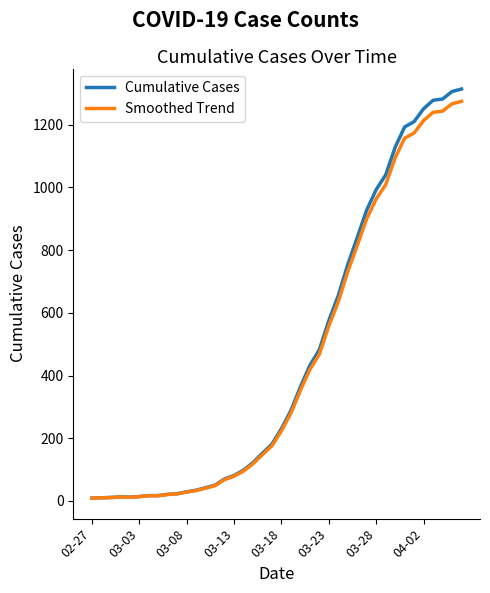

What is the highest value of the Smoothed Trend series?

1274.6